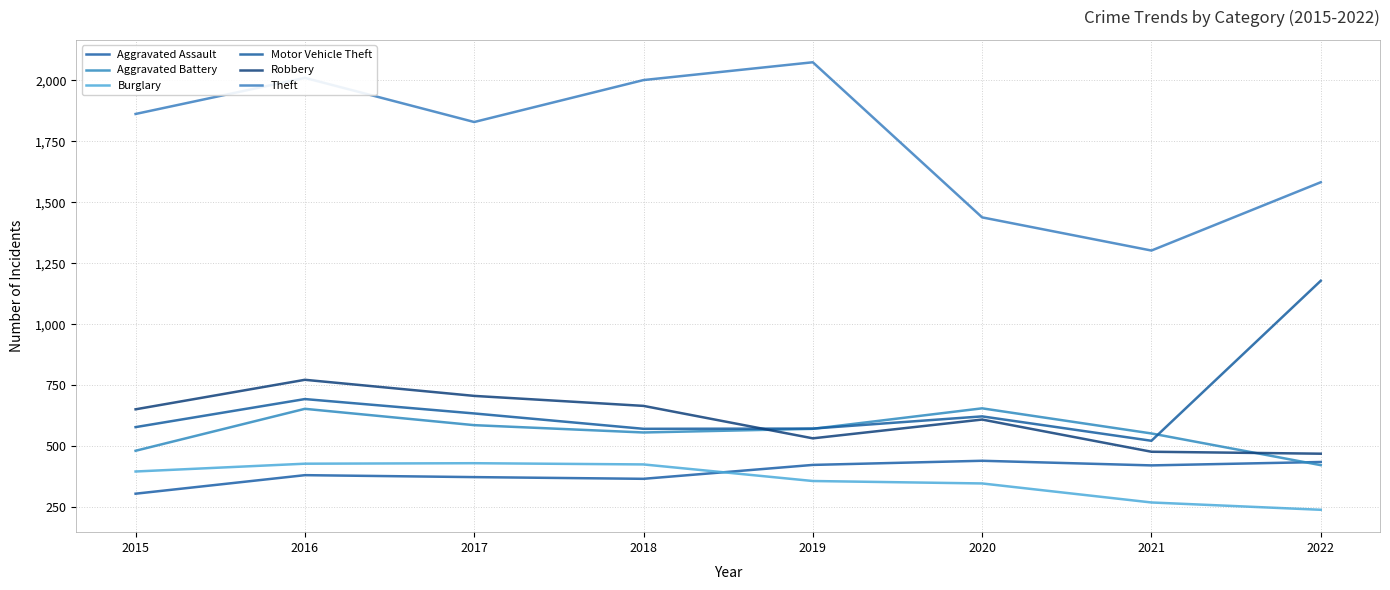

How many values in the Motor Vehicle Theft series are below 622?

4